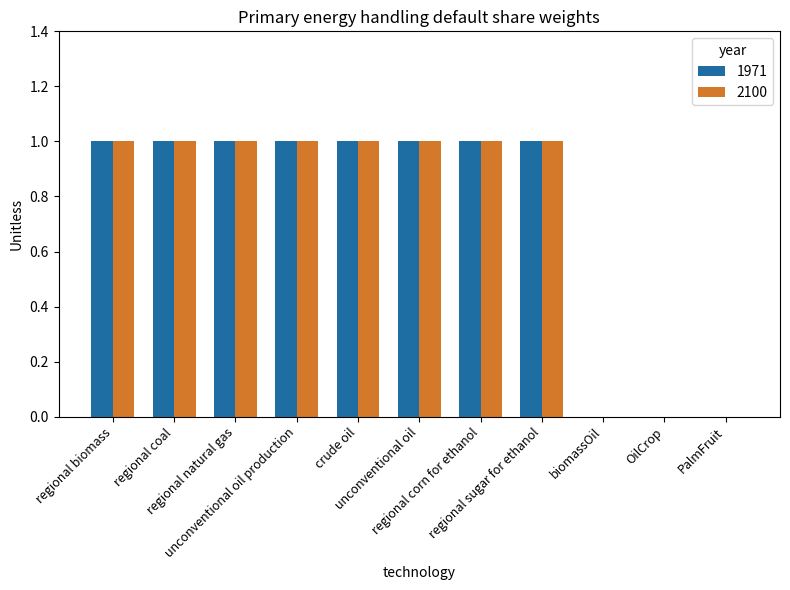

Which series changed the most between OilCrop and PalmFruit?

1971